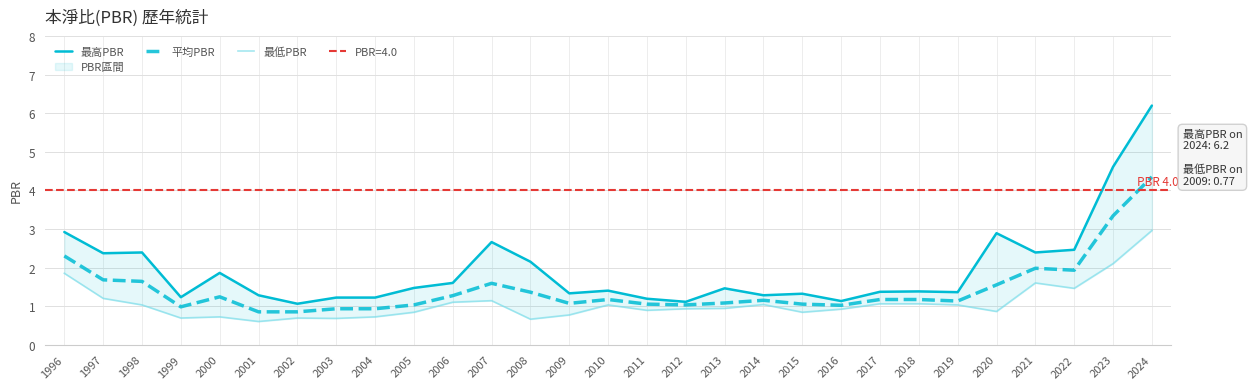

What is the sum of all 最高PBR values?

56.3